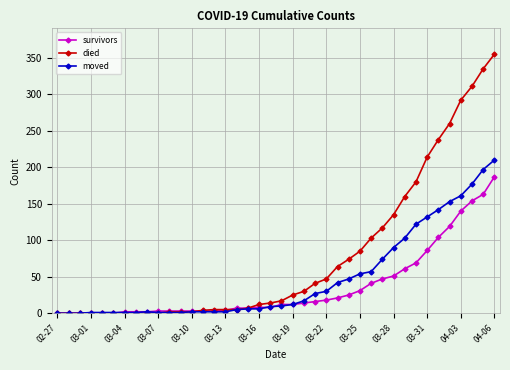

How many lines are shown in the chart?

3